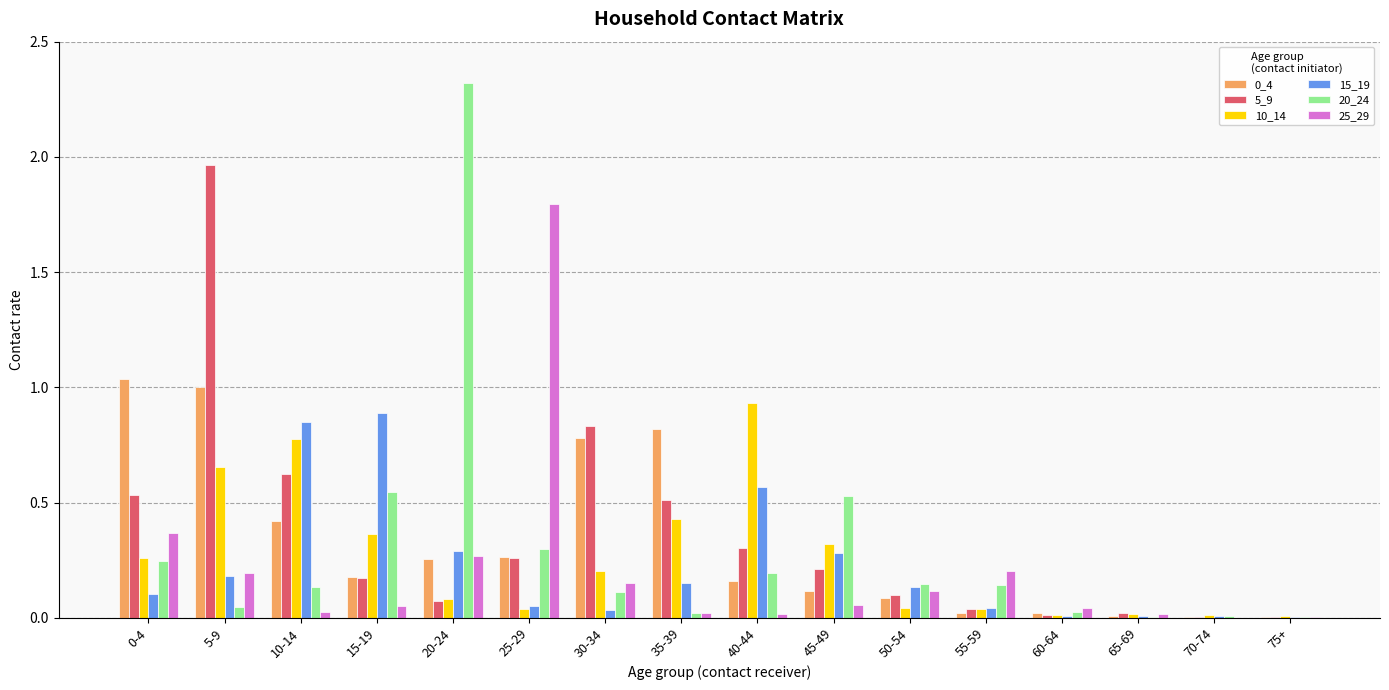

What is the greatest value displayed?

2.3